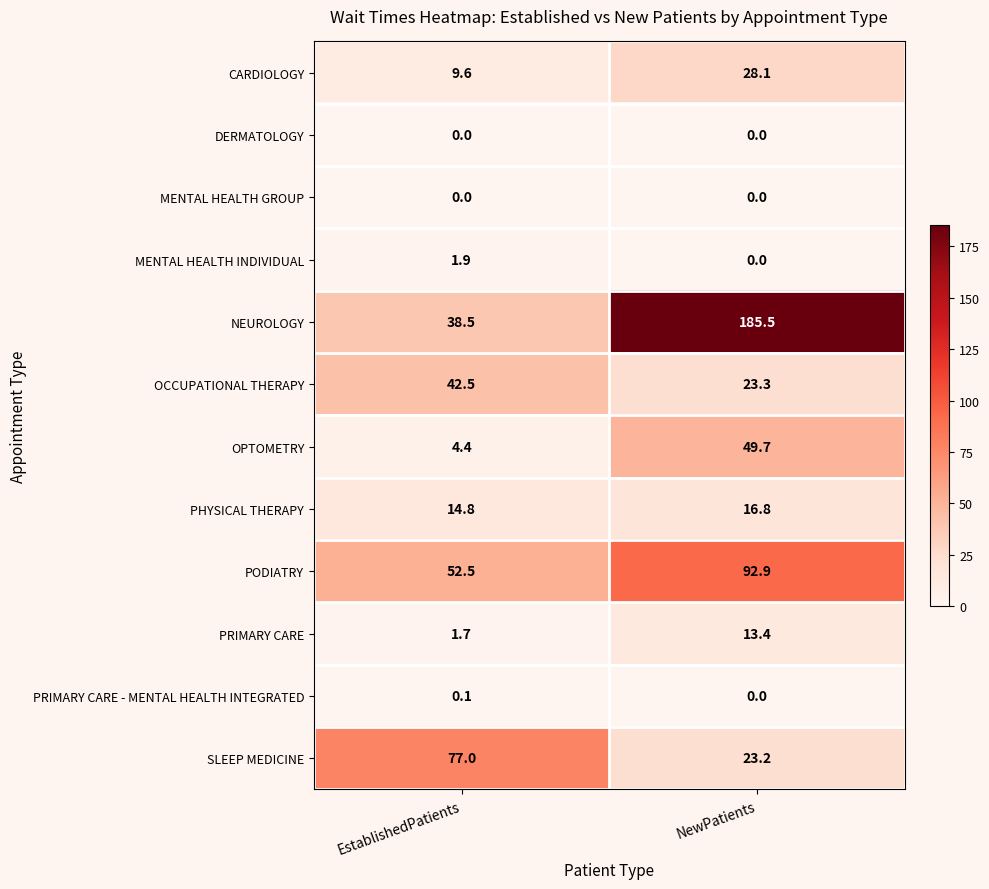

What is the greatest value displayed?

185.5